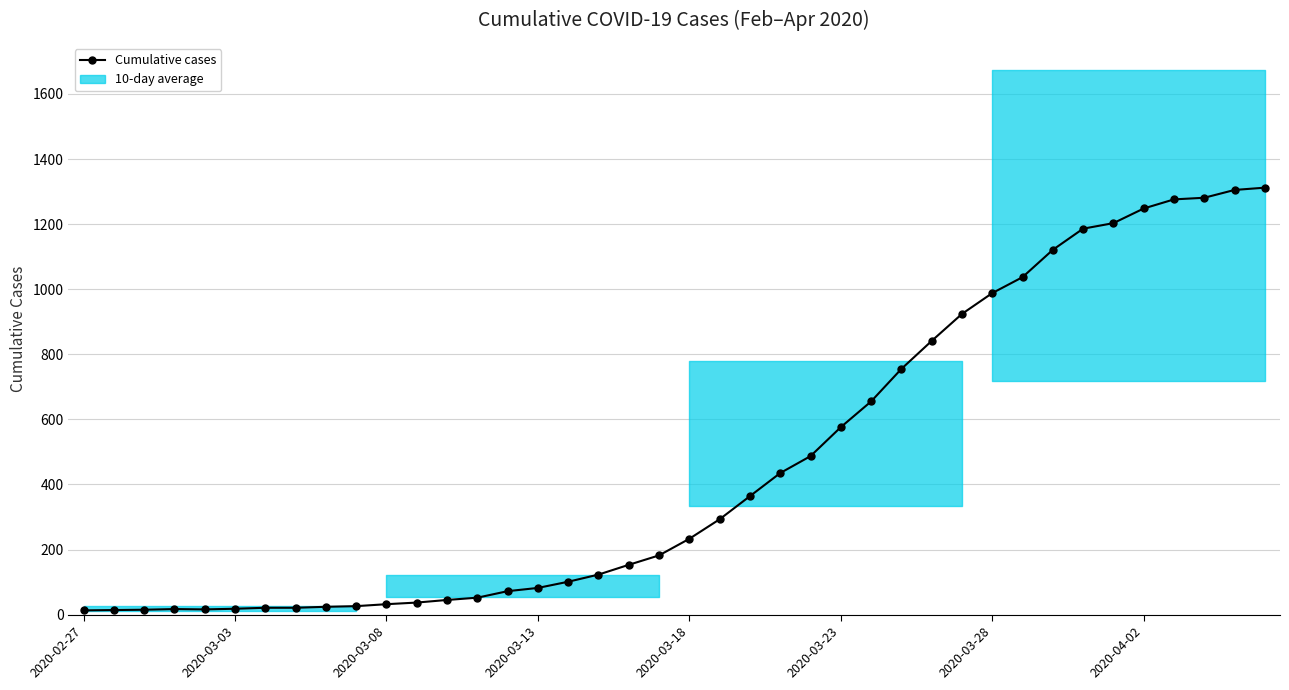

True or false: the data shows 193 at 22.

False